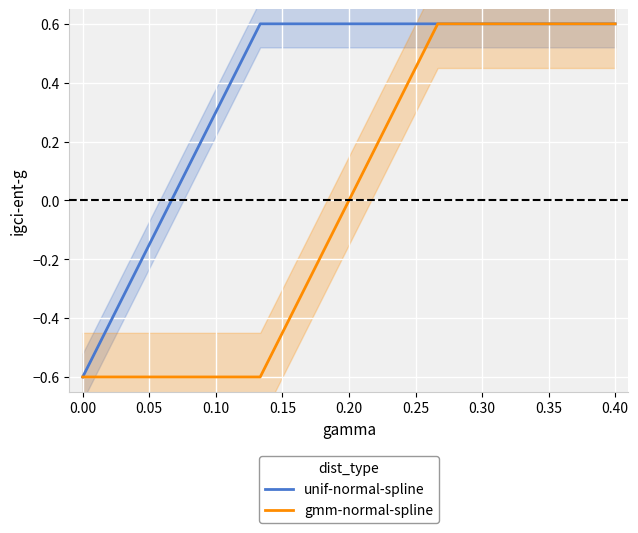

True or false: gmm-normal-spline has a value of -0.8 at 0.00.

False